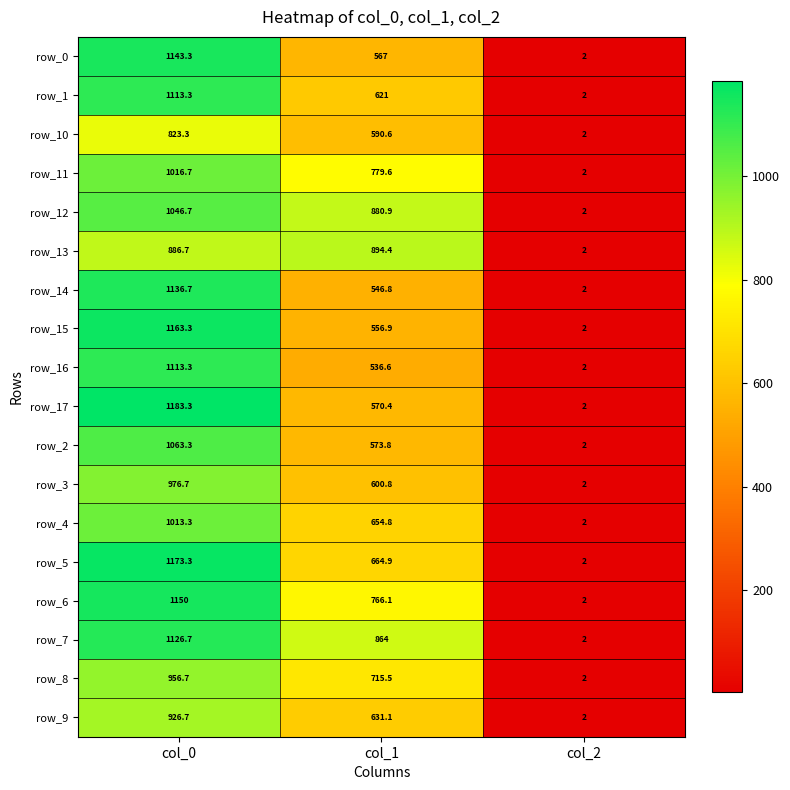

At which label does row_16 reach its minimum?

col_2